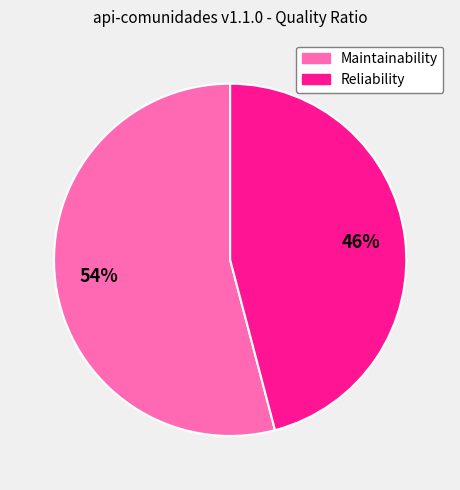

Which slice is the largest?

Maintainability